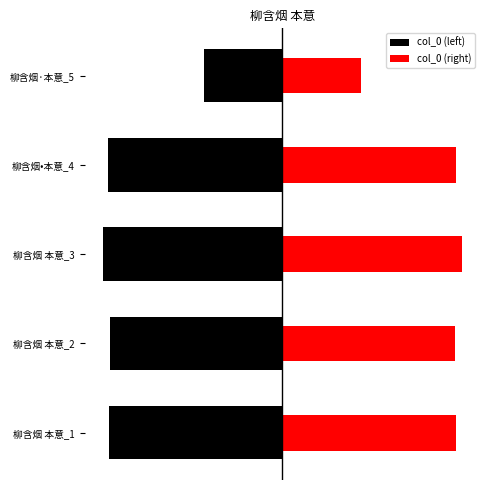

Rank the series at 柳含烟 本意_1 from lowest to highest value.

col_0 (left), col_0 (right)